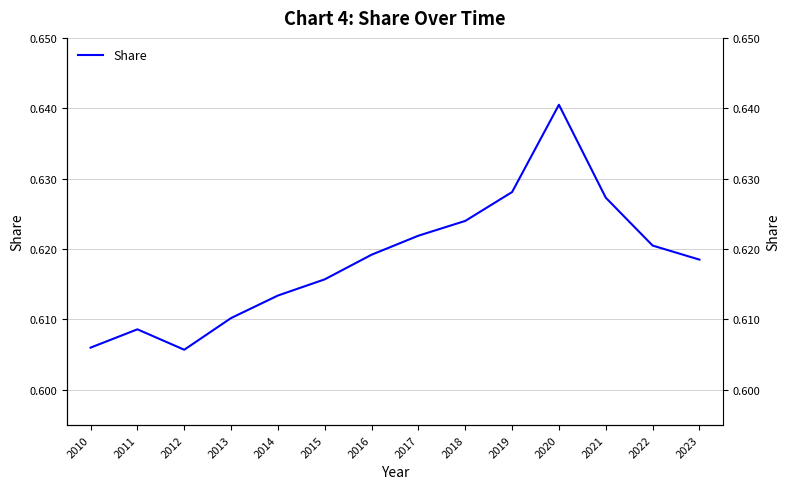

Which label corresponds to the smallest value in the chart?

2012